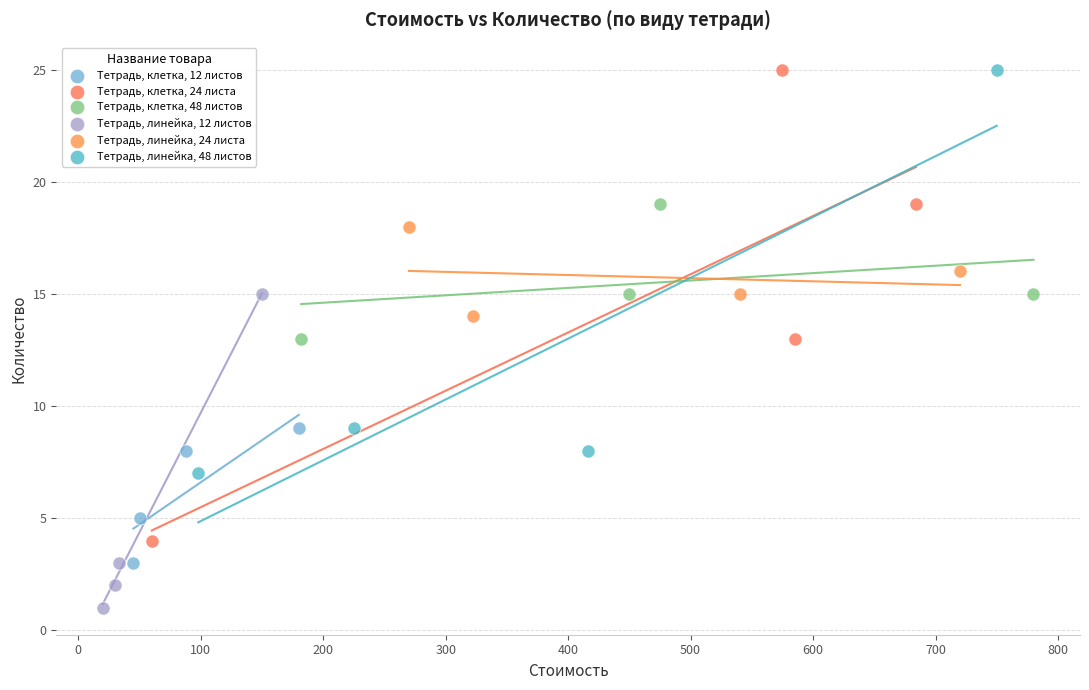

Which series has the widest spread of Y values?

Тетрадь, клетка, 24 листа